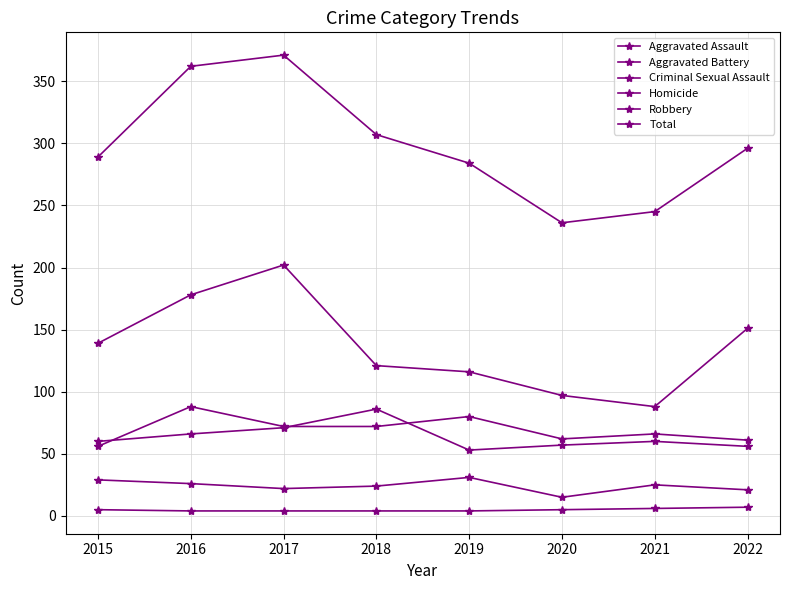

The value of Criminal Sexual Assault at 2018 is 24. True or false?

True